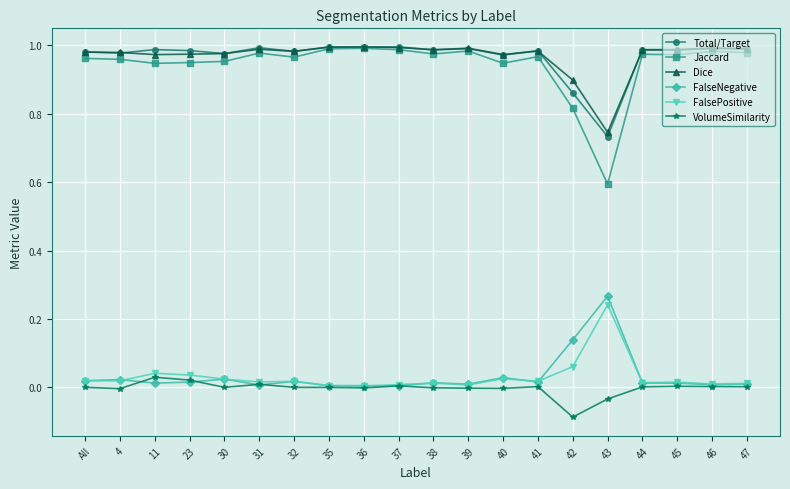

What position from the right is 31?

15